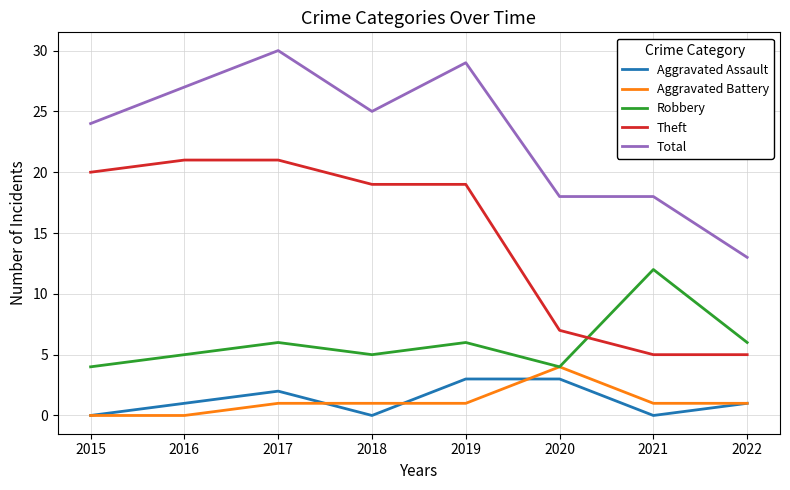

What is the difference between the Aggravated Assault values at 2019 and 2022?

2